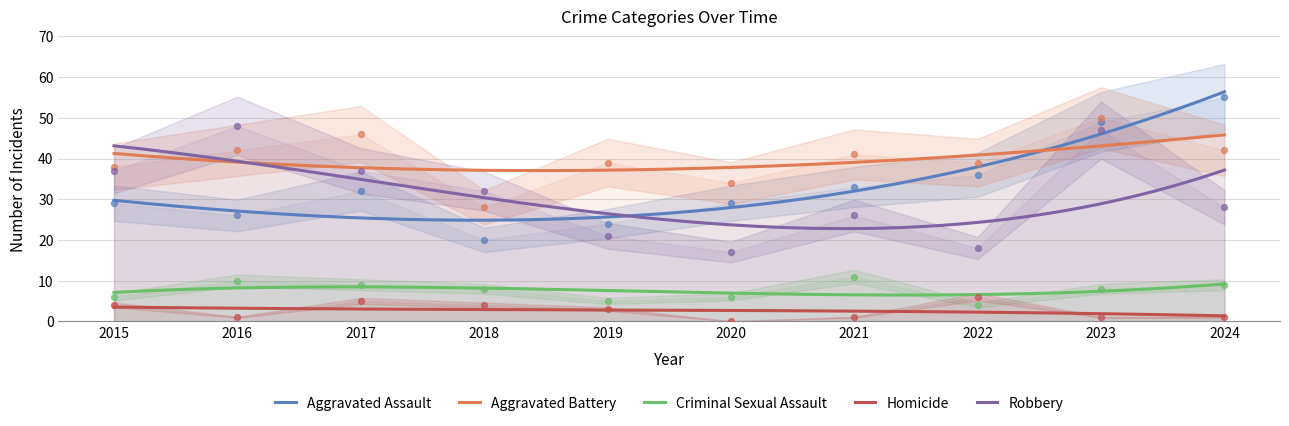

At how many categories does at least one series exceed 33?

9